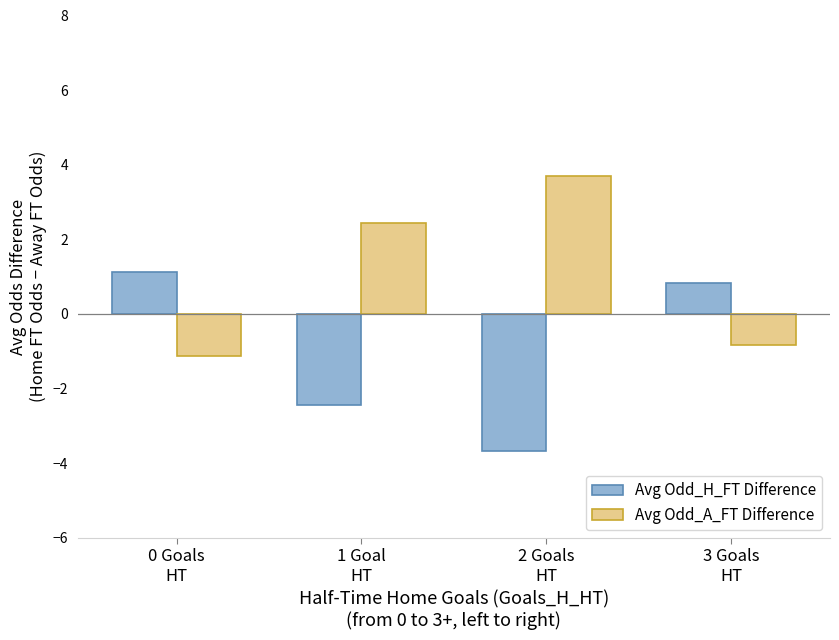

The Avg Odd_A_FT Difference series shows 1.2 at 1 Goal
HT. True or false?

False